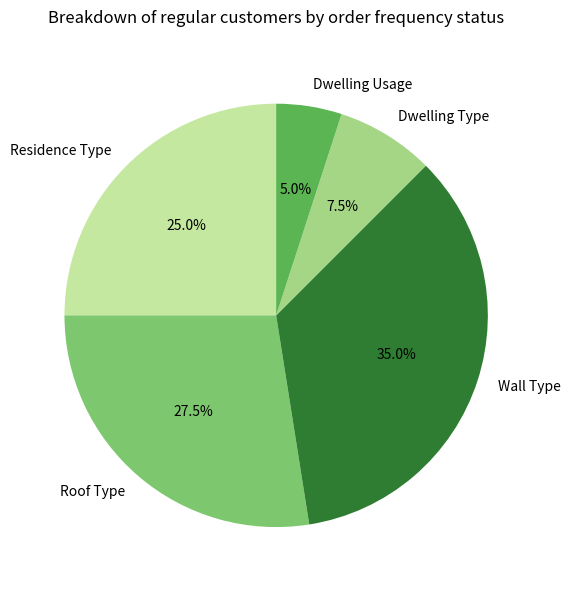

Does Dwelling Type represent more than half of the total?

No